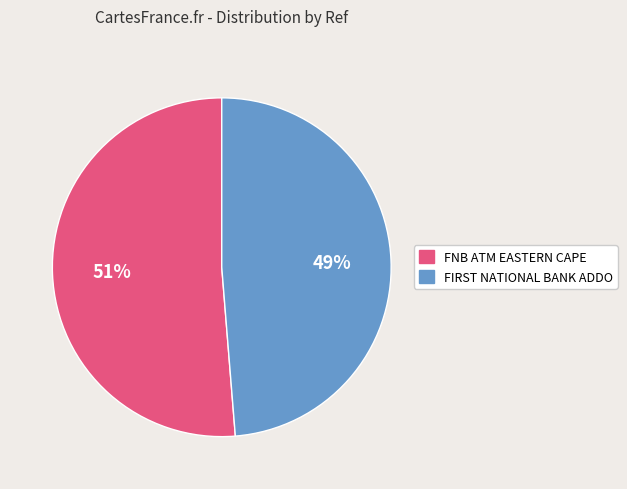

To the nearest percent, what is the average slice percentage?

50%